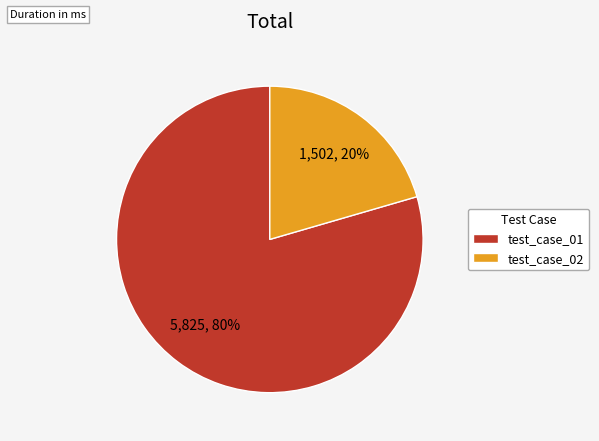

How many segments does this pie chart have?

2